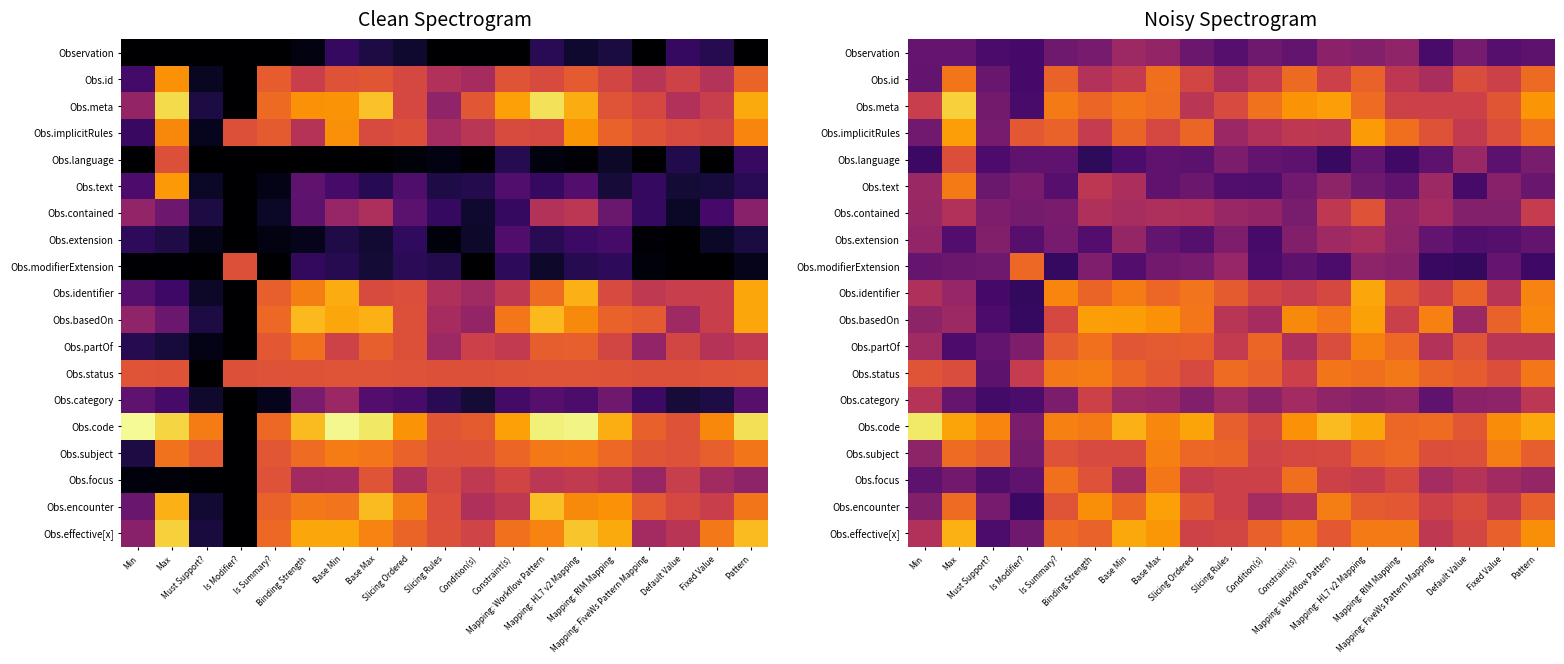

At which label does Obs.identifier reach its peak?

Mapping: HL7 v2 Mapping